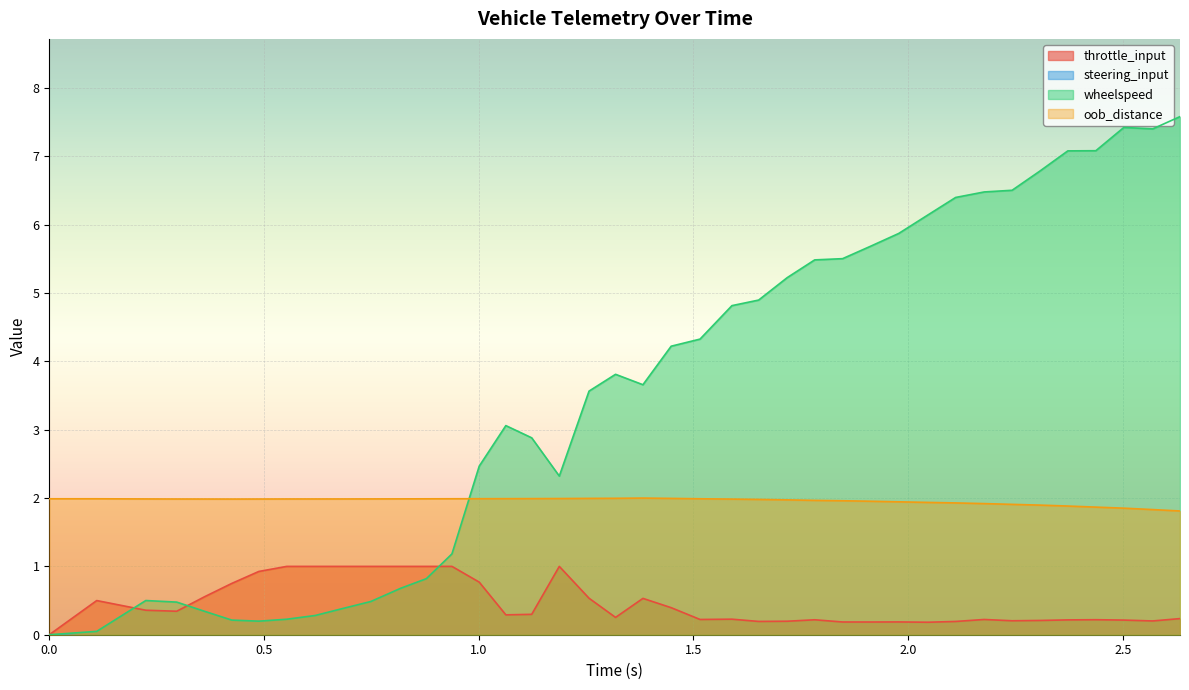

True or false: wheelspeed has more than 1 interior local peaks.

True